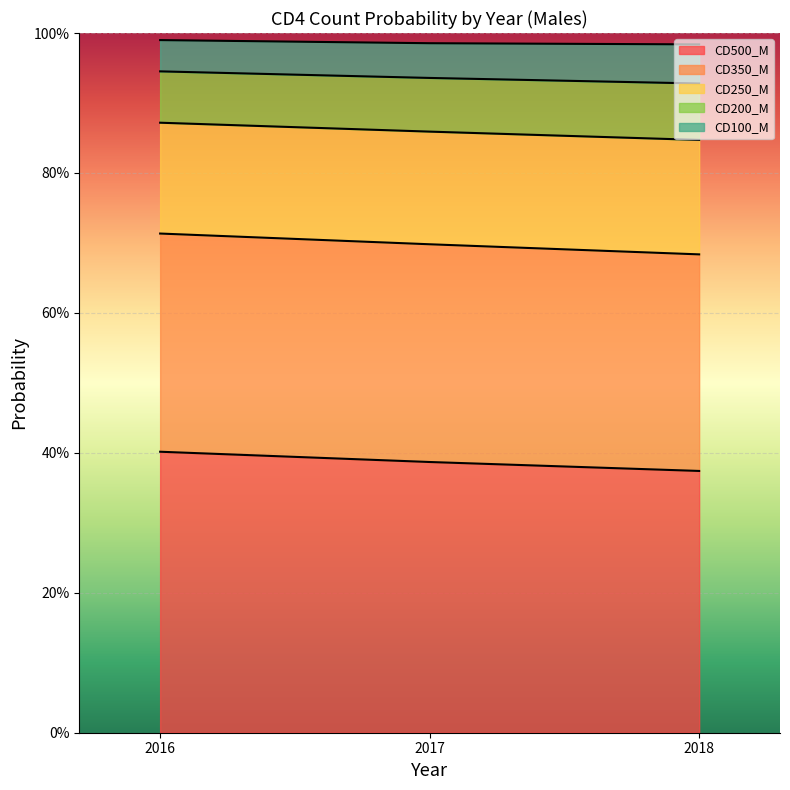

Which series has the largest range (max minus min)?

CD500_M